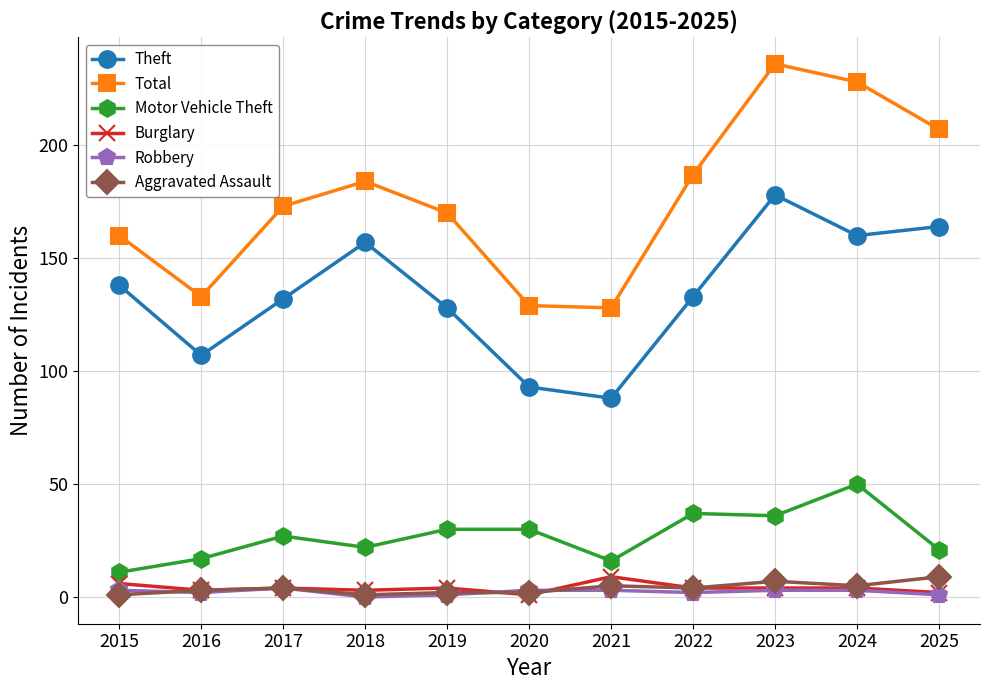

Which series has the largest range (max minus min)?

Total